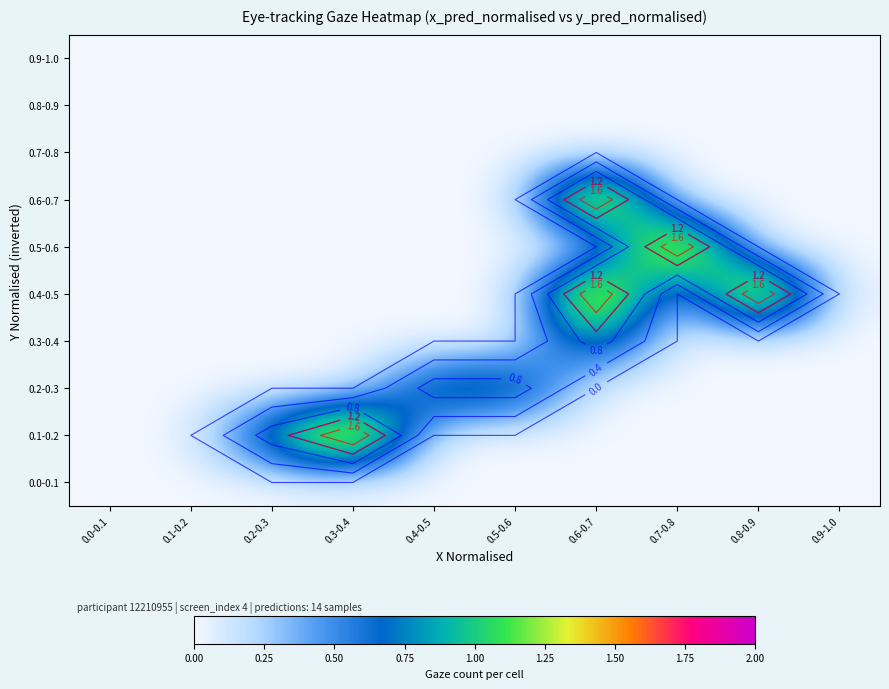

List the labels in order of 0.1-0.2 value, largest first.

0.3-0.4, 0.2-0.3, 0.0-0.1, 0.1-0.2, 0.4-0.5, 0.5-0.6, 0.6-0.7, 0.7-0.8, 0.8-0.9, 0.9-1.0